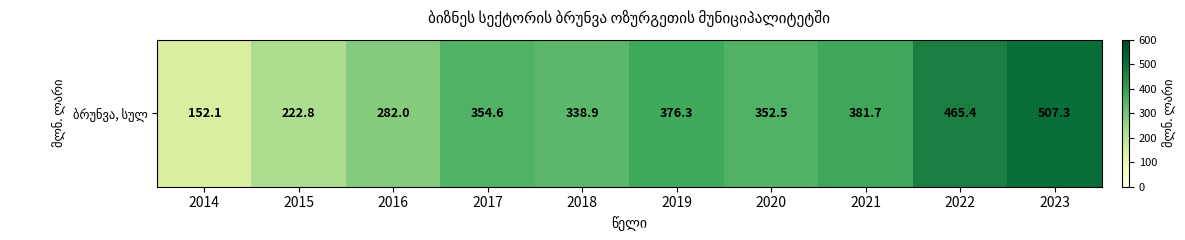

What is the difference between the maximum and minimum values?

355.2